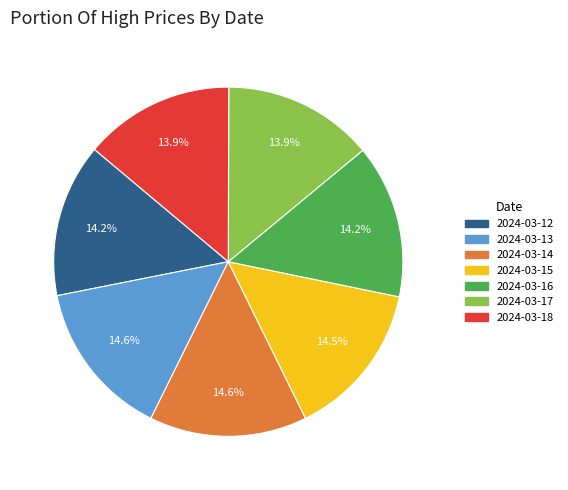

Count the number of slices in the pie.

7